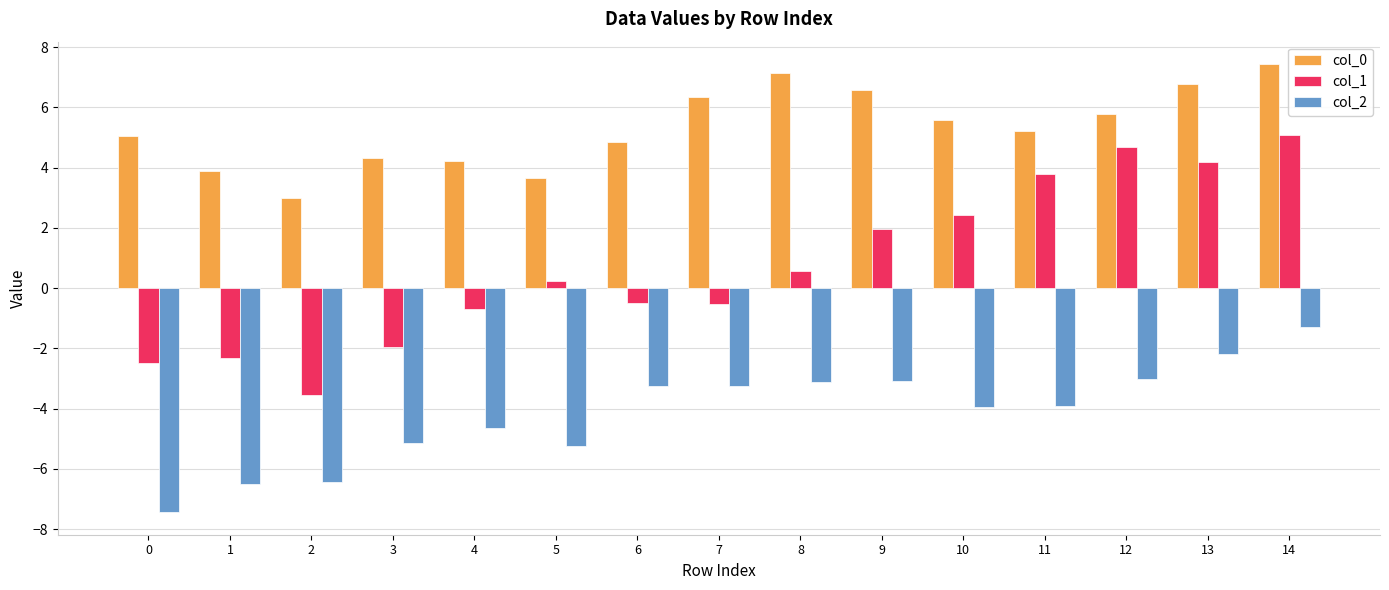

The col_1 series shows -2.3 at 1. True or false?

True